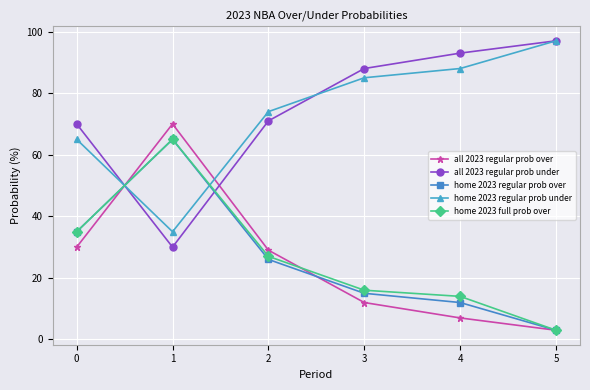

The value of home 2023 full prob over at 2 is 27. True or false?

True